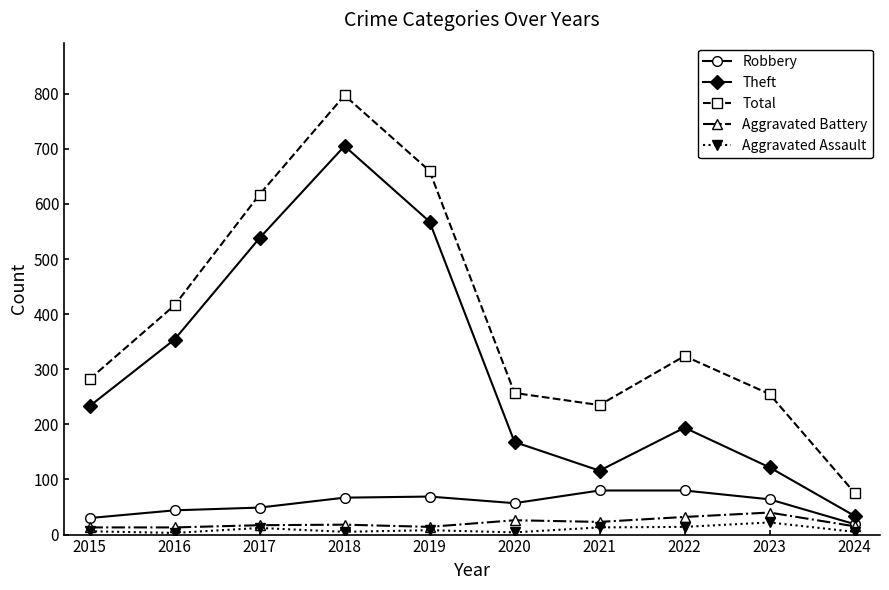

The value of Theft at 2015 is 122. True or false?

False